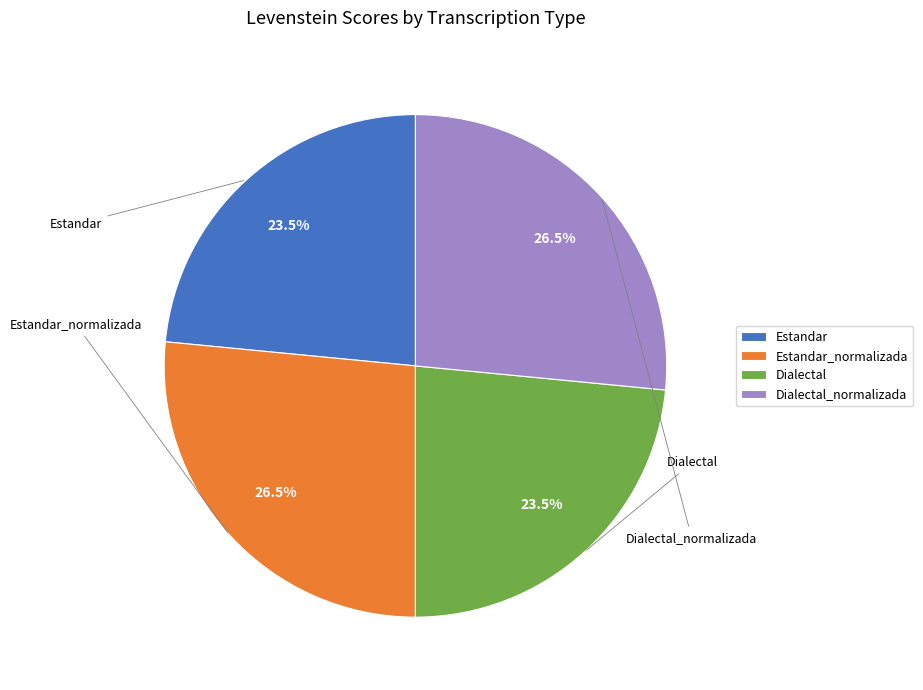

What is the total percentage of Dialectal_normalizada and Dialectal?

50.0%